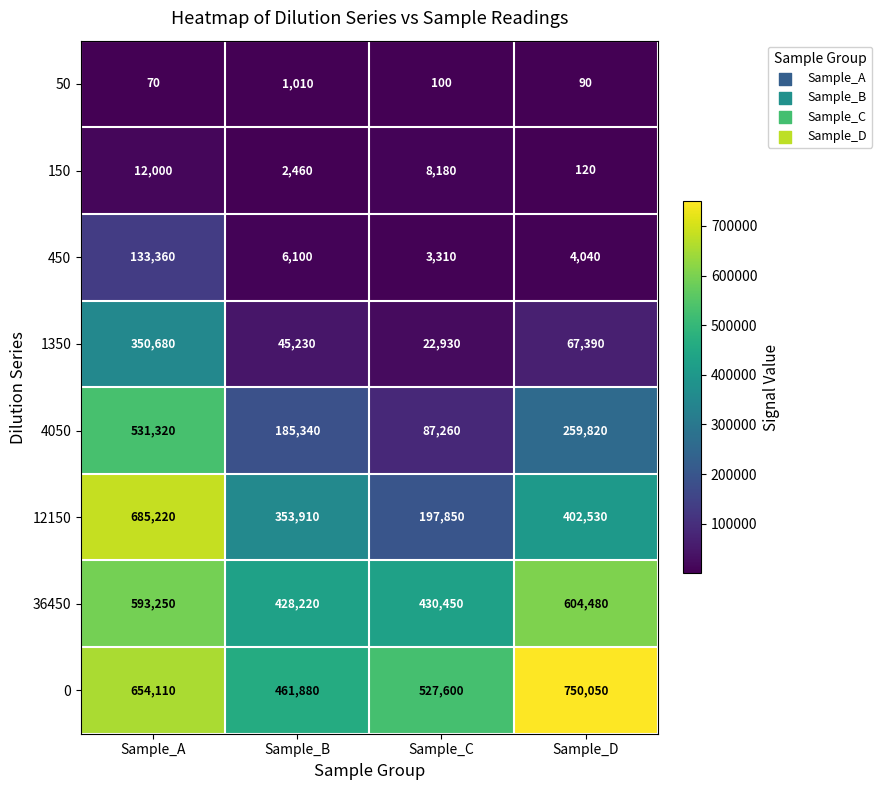

Count the number of categories in the chart.

4